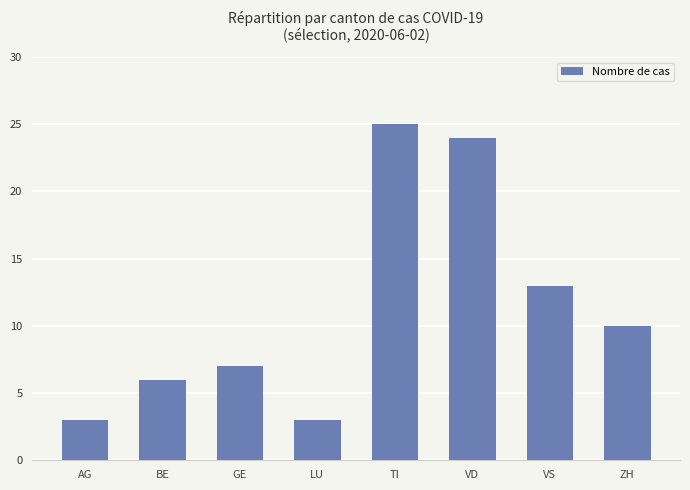

What is the difference between the maximum and minimum values?

22